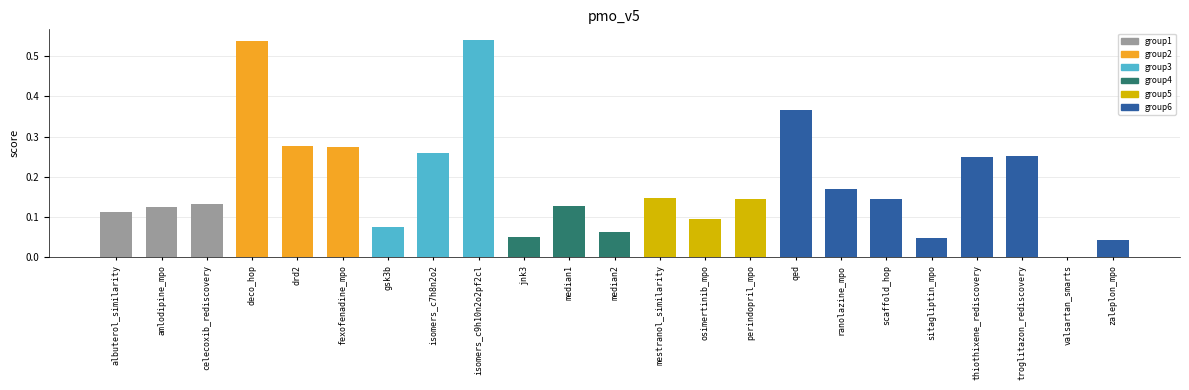

Is it true that the value at perindopril_mpo is 0.1?

True